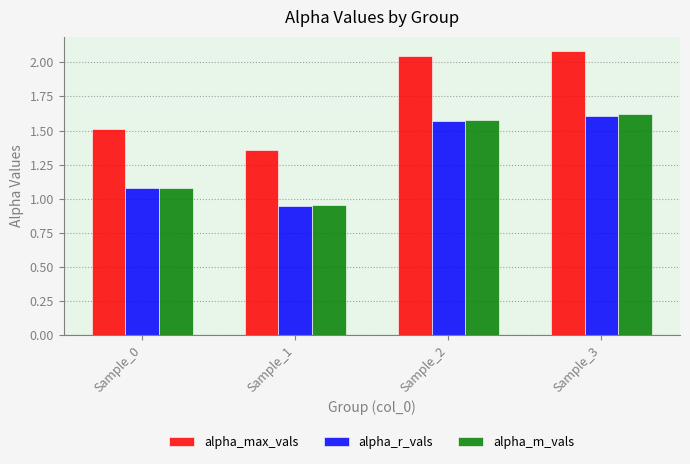

Which series changed the most between Sample_0 and Sample_2?

alpha_max_vals